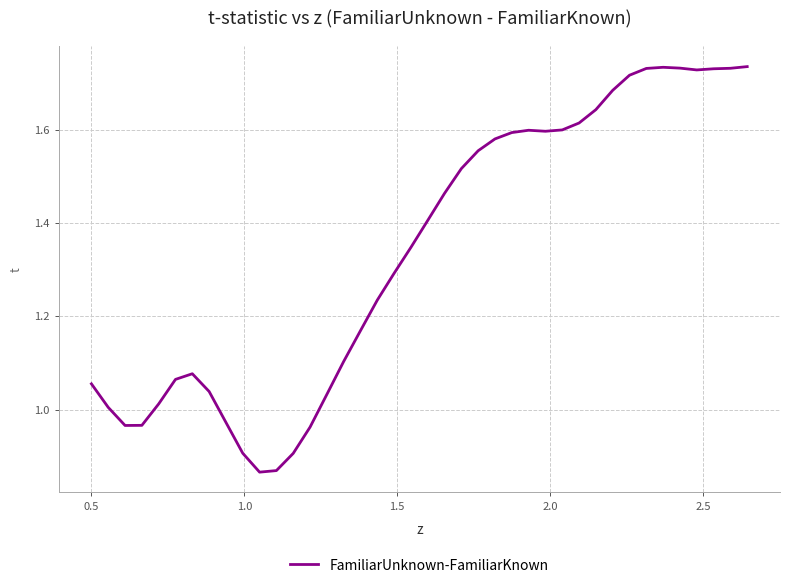

How many lines are shown in the chart?

1